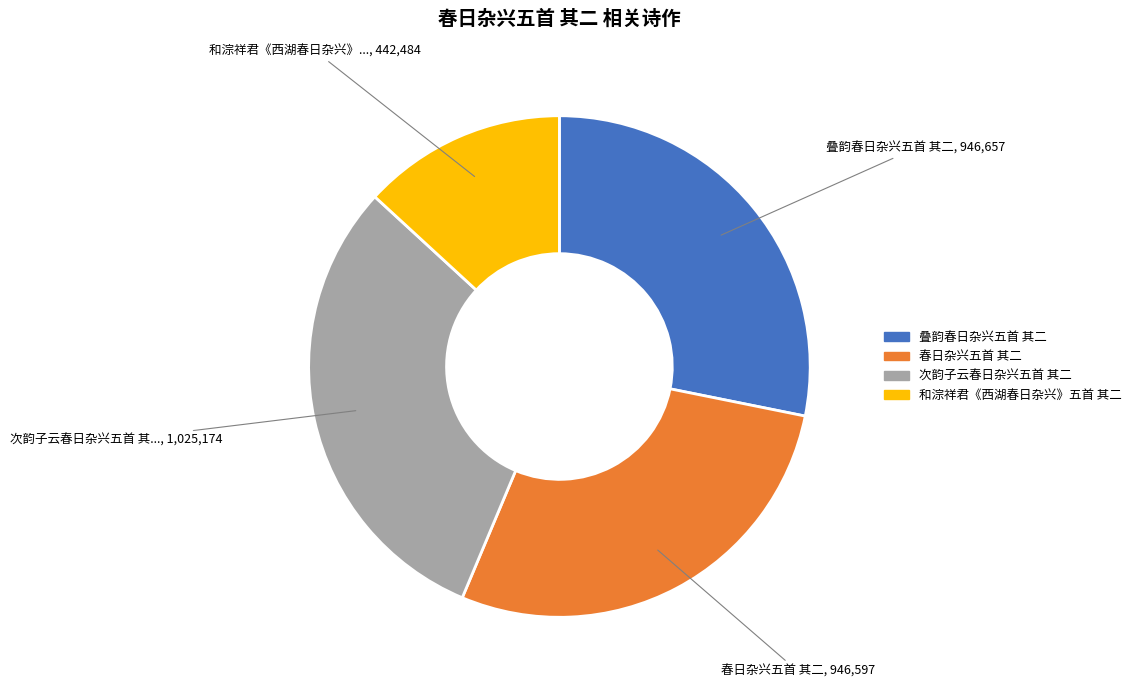

Does 叠韵春日杂兴五首 其二 represent more than half of the total?

No